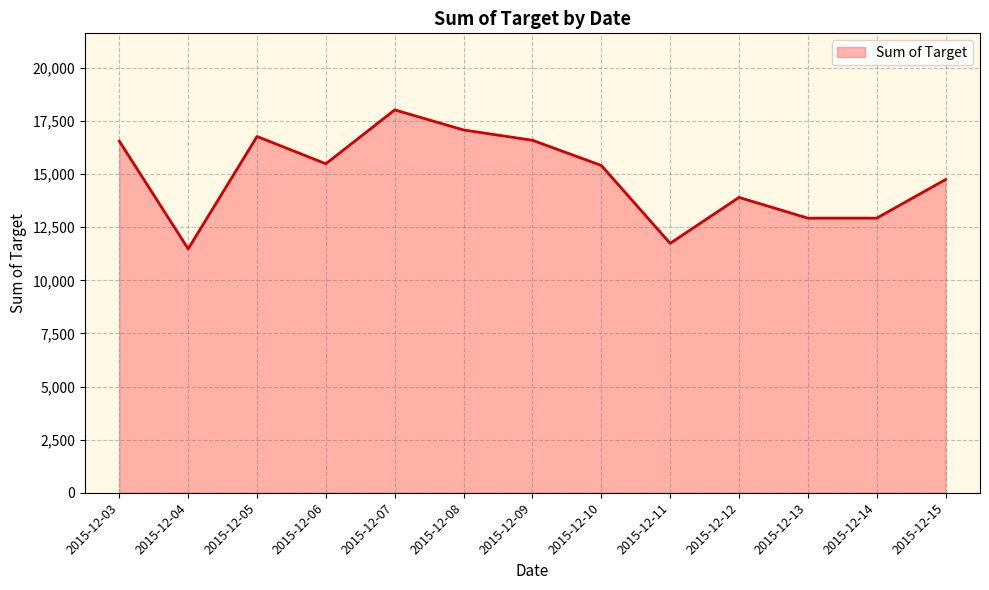

What value does the data have at 2015-12-05?

16772.8